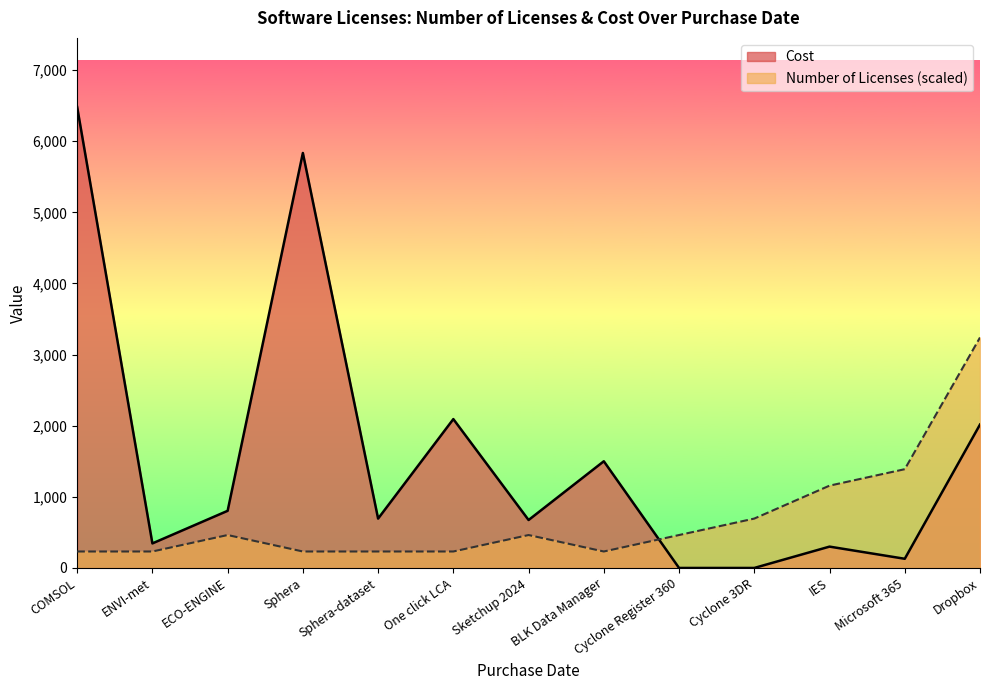

Which series has the widest spread of values?

Cost